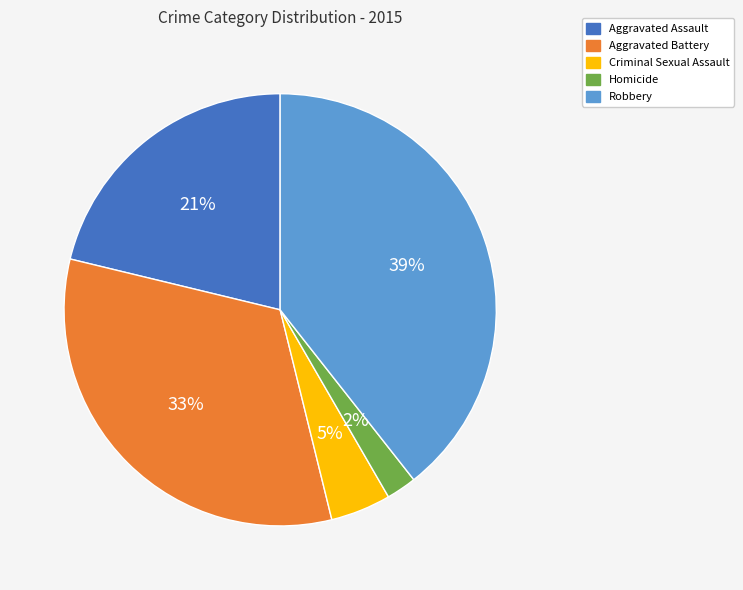

Is it true that Robbery is 39% of the pie?

True